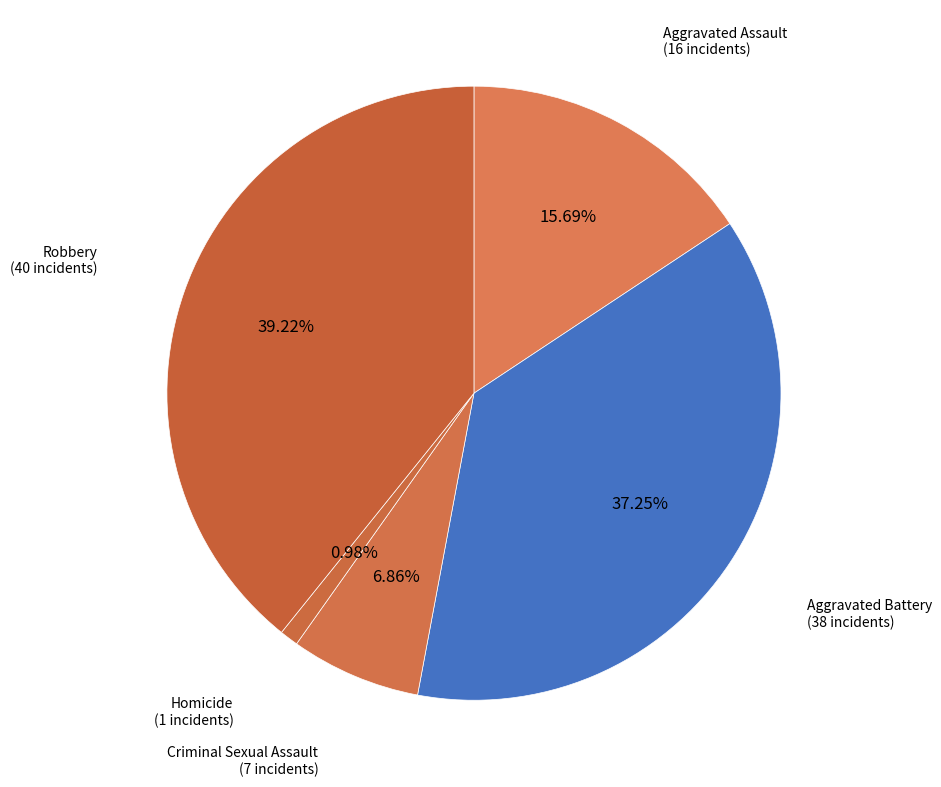

Rank the categories by value from highest to lowest.

Robbery, Aggravated Battery, Aggravated Assault, Criminal Sexual Assault, Homicide